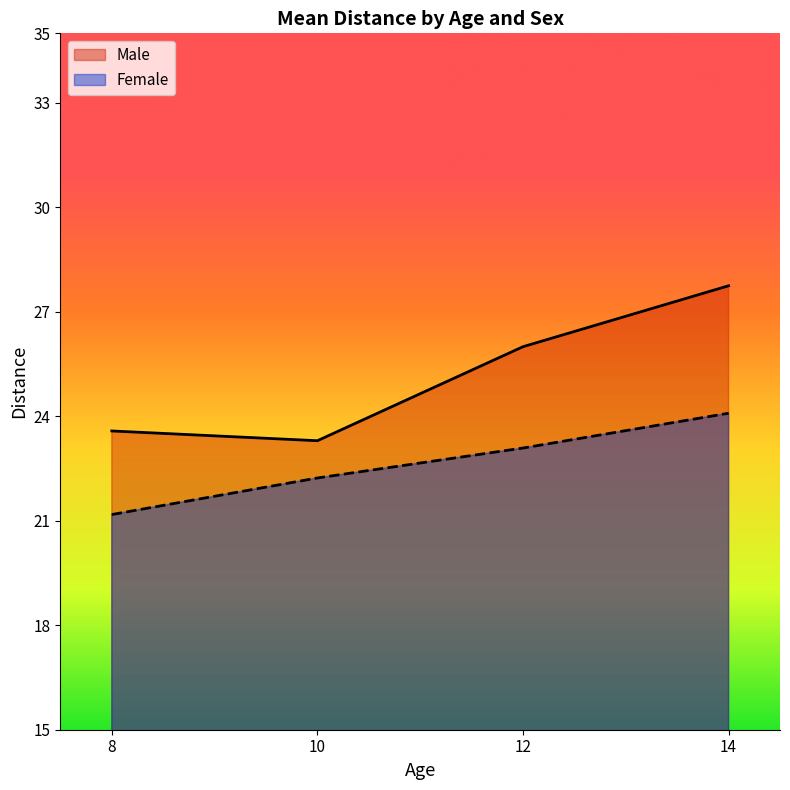

True or false: Female and Male intersect in this chart.

False